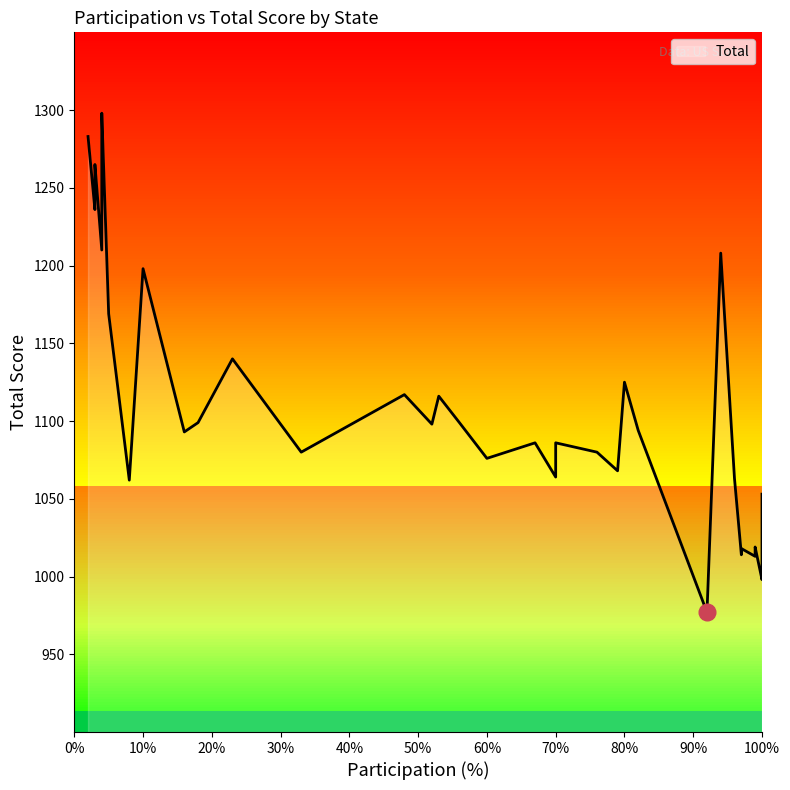

True or false: the data has more than 2 interior local peaks.

True